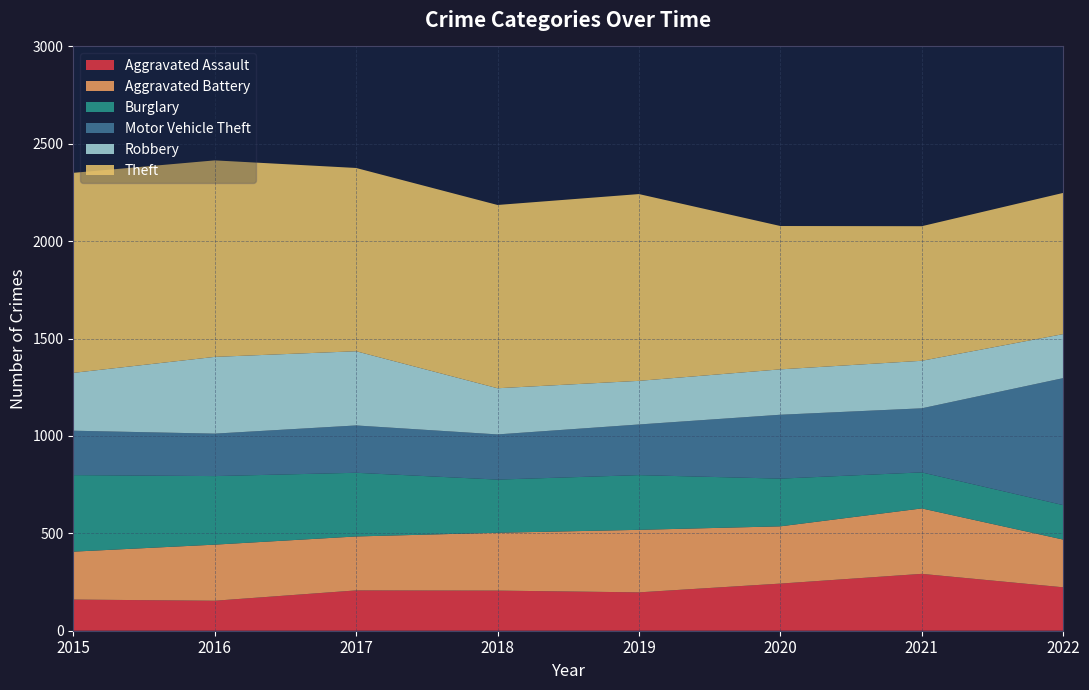

Reading left to right, what are all the values shown in this chart?

Aggravated Assault: 2015=160	2016=154	2017=207	2018=206	2019=197	2020=242	2021=292	2022=223
Aggravated Battery: 2015=246	2016=288	2017=277	2018=297	2019=321	2020=294	2021=336	2022=245
Burglary: 2015=393	2016=352	2017=327	2018=273	2019=281	2020=245	2021=185	2022=177
Motor Vehicle Theft: 2015=228	2016=218	2017=243	2018=232	2019=260	2020=328	2021=329	2022=652
Robbery: 2015=297	2016=394	2017=381	2018=237	2019=224	2020=233	2021=244	2022=226
Theft: 2015=1027	2016=1009	2017=941	2018=941	2019=959	2020=736	2021=691	2022=725